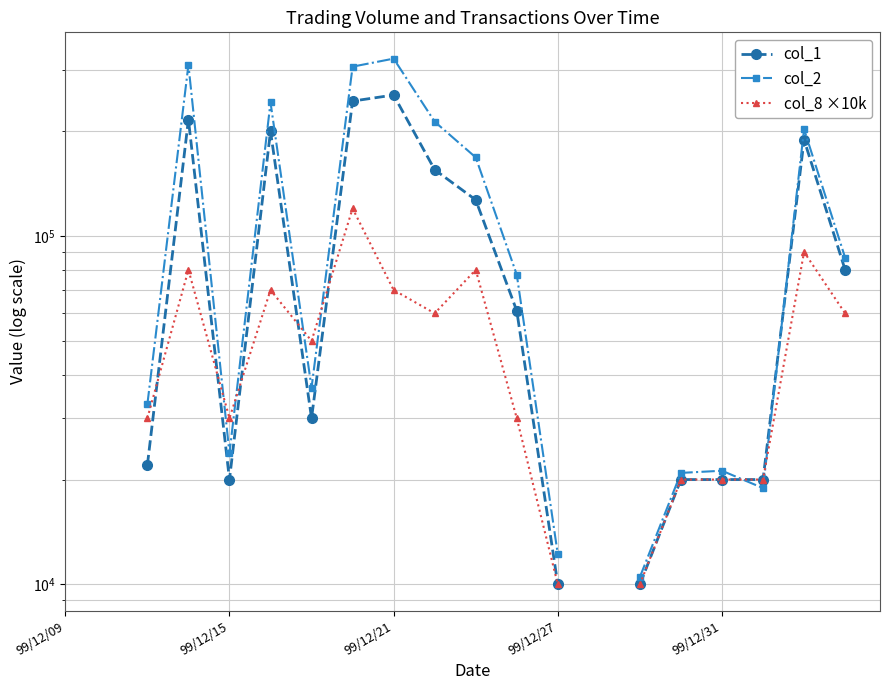

What is the difference between the highest and lowest values at 99/12/27?

2200.0